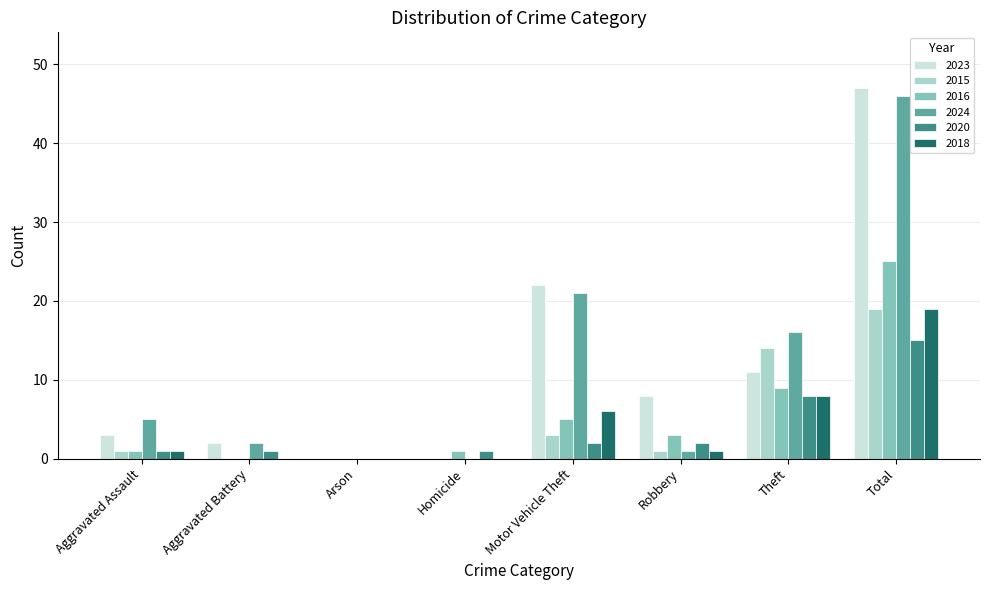

Is it true that 2018 equals 0 at Arson?

True